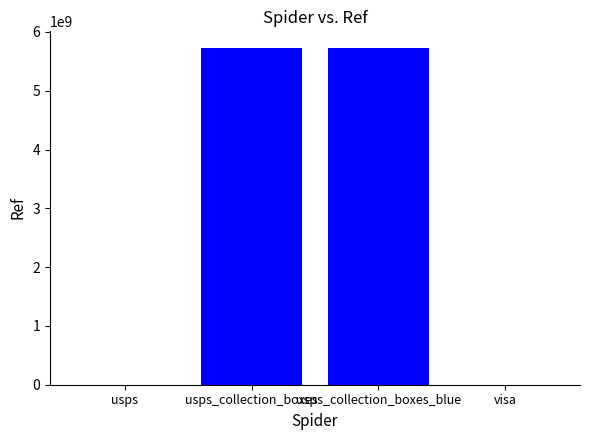

Where is the data nearest to the value 2862150001?

usps